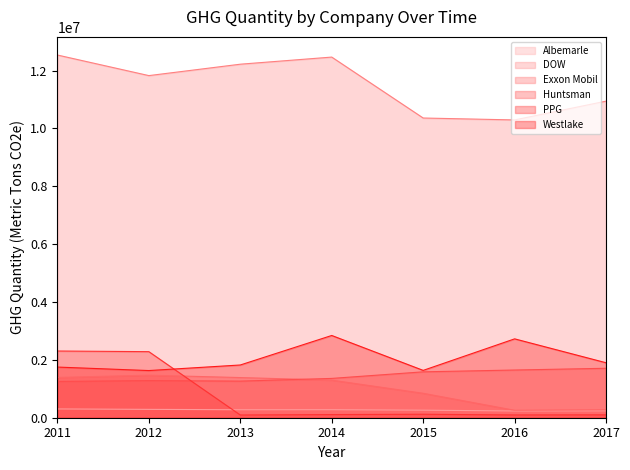

Where does the PPG series first go above 110000?

2011